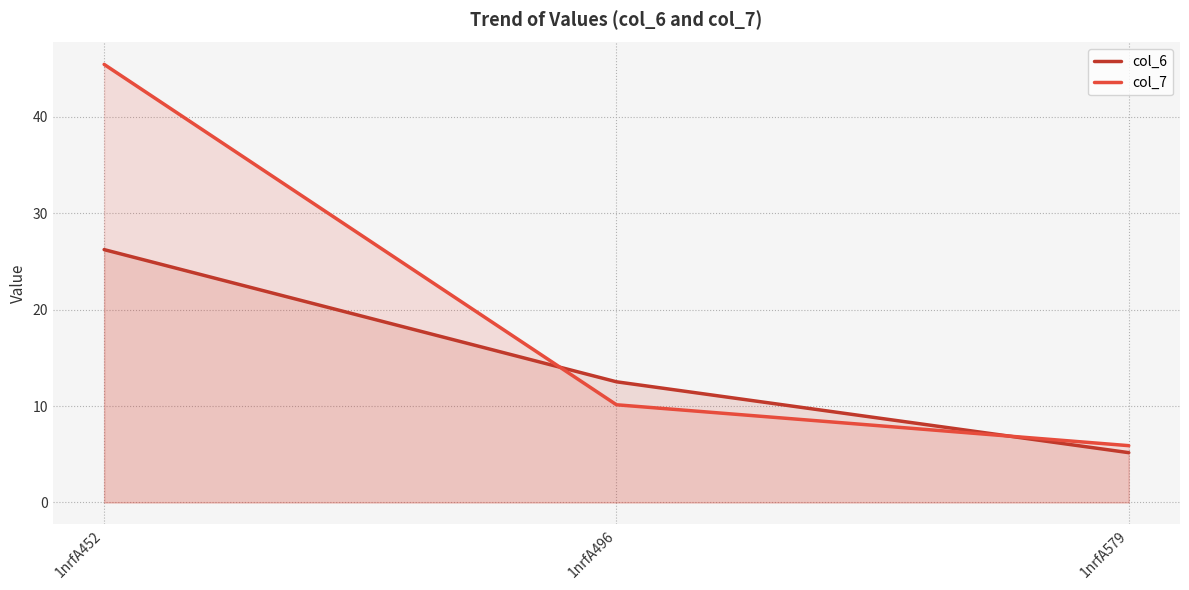

What is the difference between the highest and lowest values at 1nrfA452?

19.2